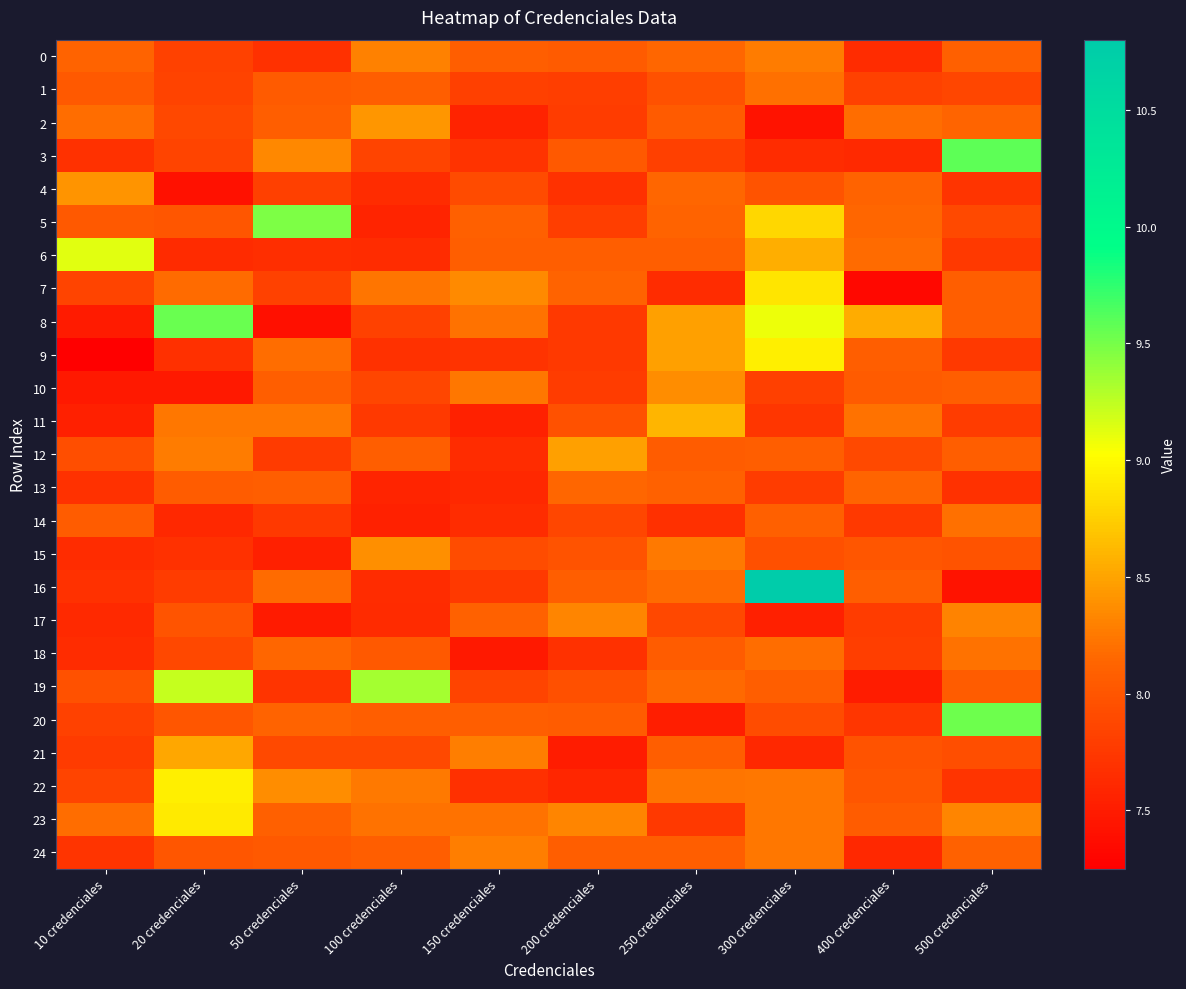

What is the spread (max minus min) of values at 10 credenciales?

1.9